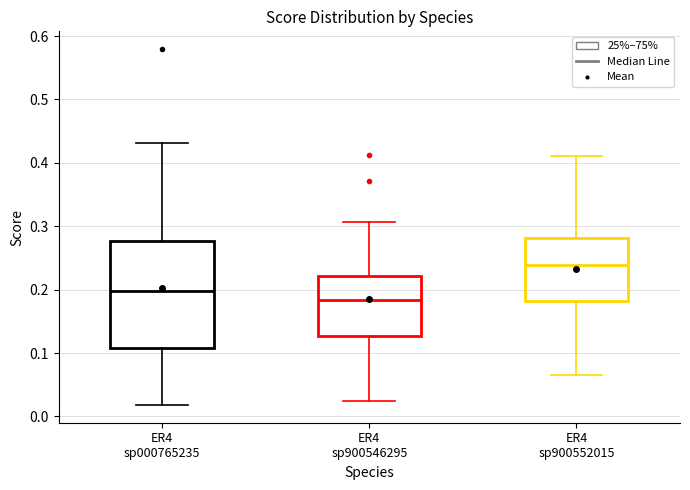

Reading left to right, transcribe this box plot: for each box, give where its median line is, the range the box spans, and where its two whiskers end, as read against the y-axis. The values are not printed on the chart, so give them approximately, as read against the axis.

ER4 sp000765235: median 0.20, box 0.11 to 0.28, whiskers 0.02 to 0.43
ER4 sp900546295: median 0.18, box 0.13 to 0.22, whiskers 0.02 to 0.31
ER4 sp900552015: median 0.24, box 0.18 to 0.28, whiskers 0.07 to 0.41